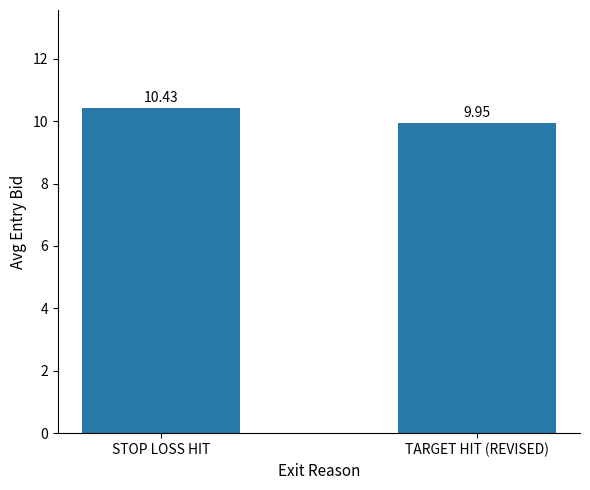

Which category has the lowest value across all series?

TARGET HIT (REVISED)